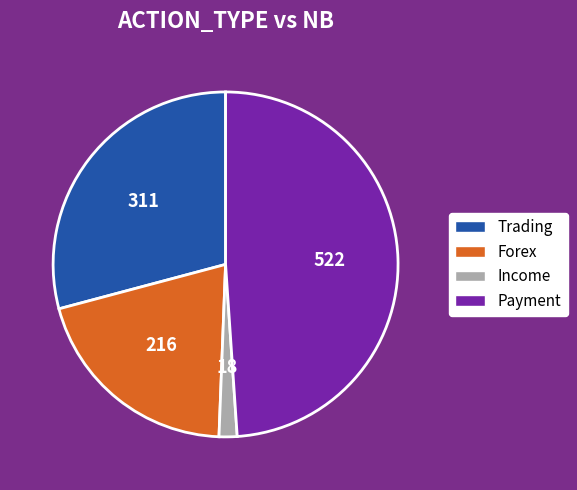

True or false: Income accounts for 14% of the total.

False